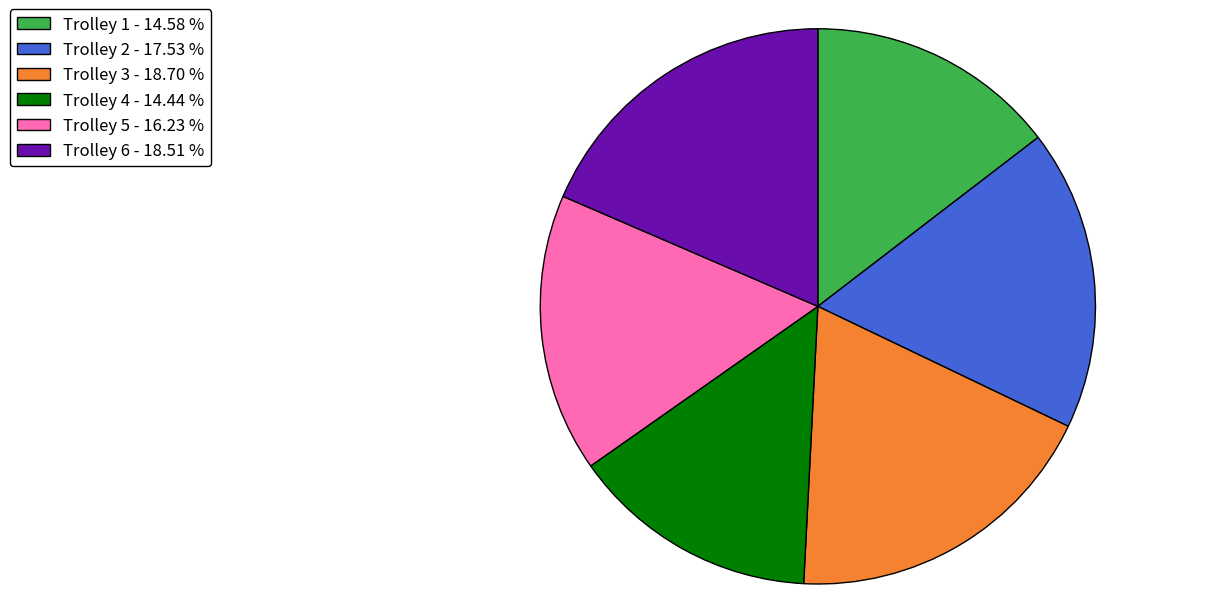

Is there a majority slice in this chart?

No